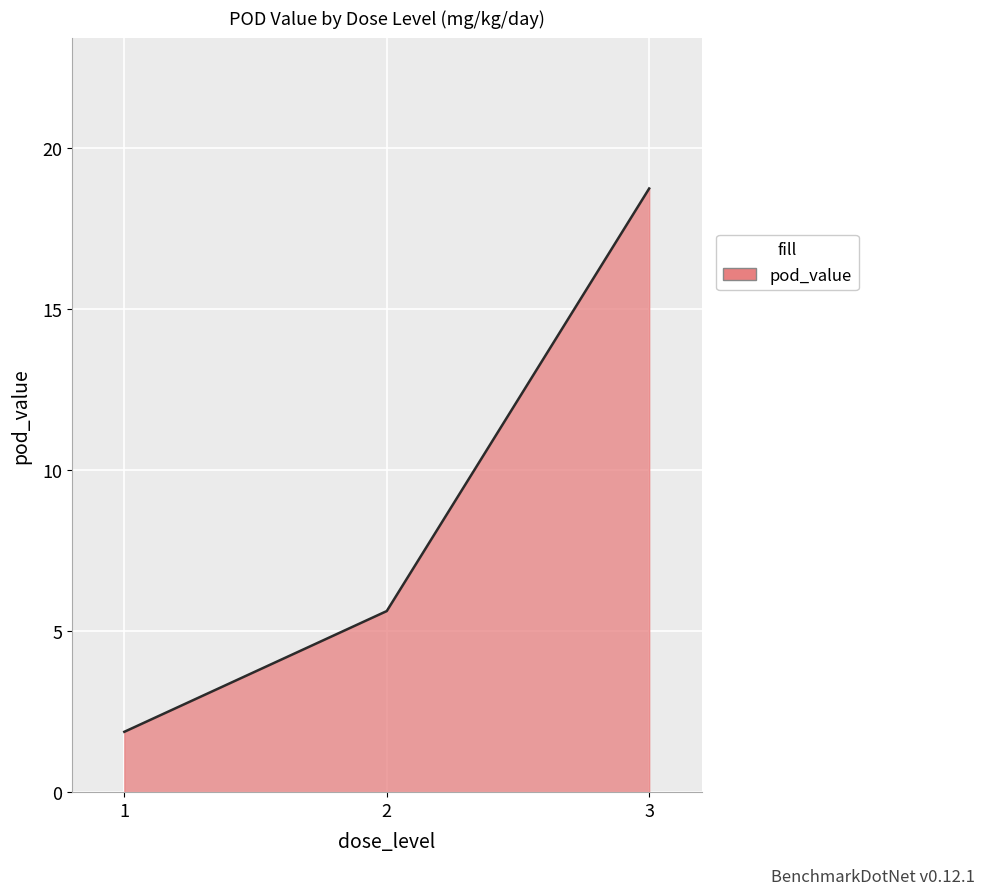

Reading right to left, extract all data points from this chart.

3=18.8	2=5.6	1=1.9